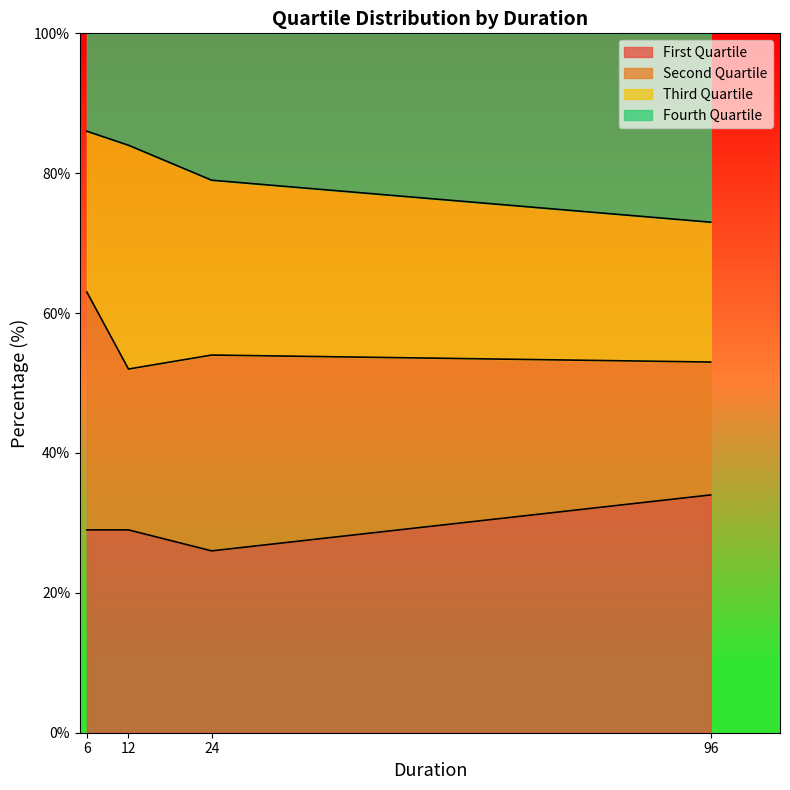

Which category has the highest value in the First Quartile series?

96